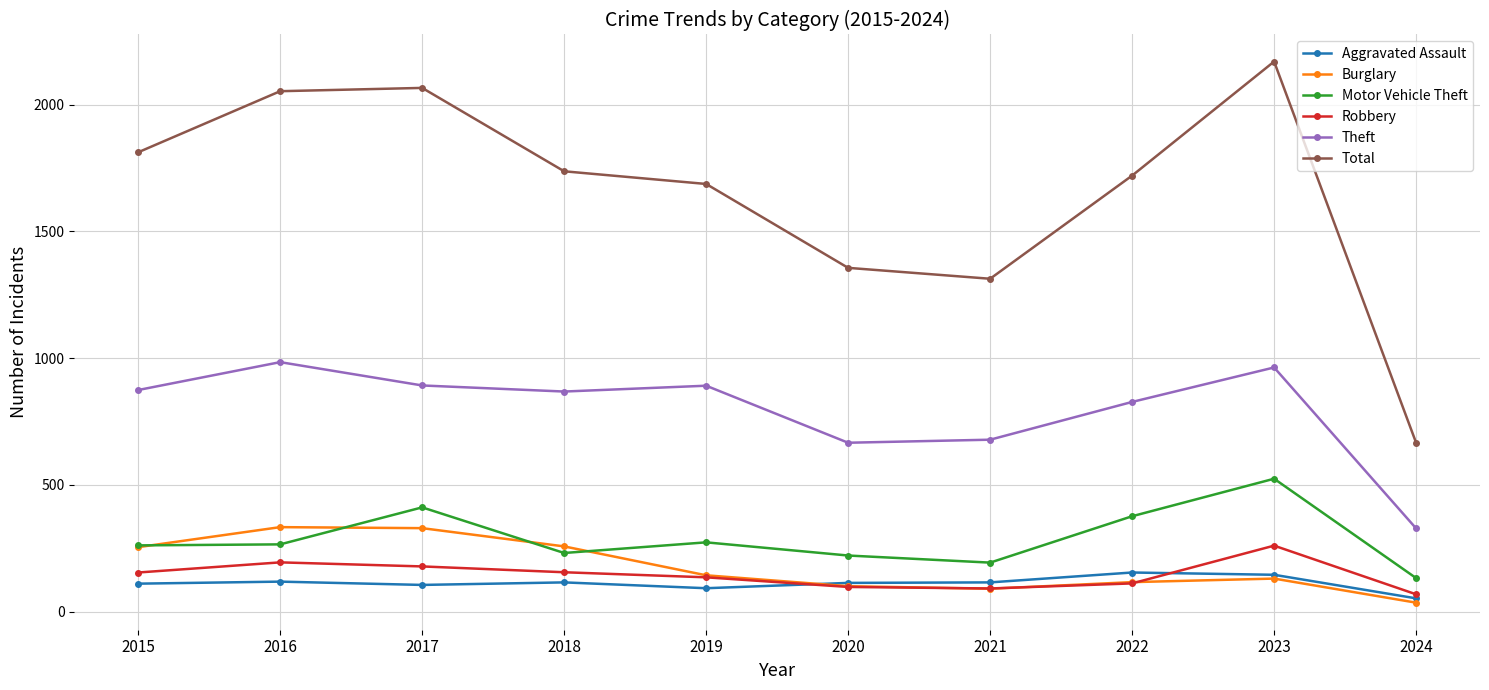

Which series has the largest total across all categories?

Total